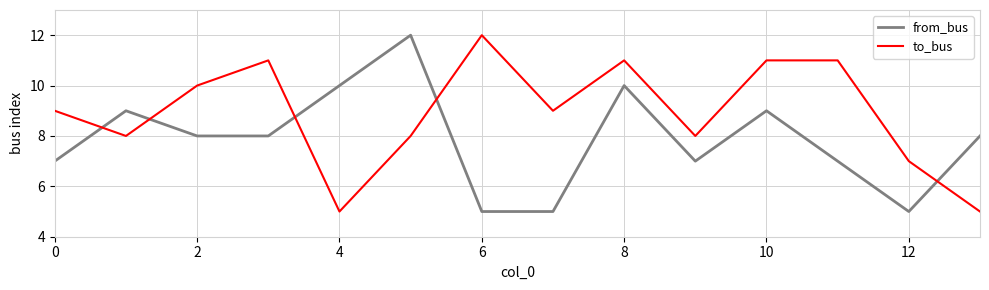

Which series has the largest total across all categories?

to_bus